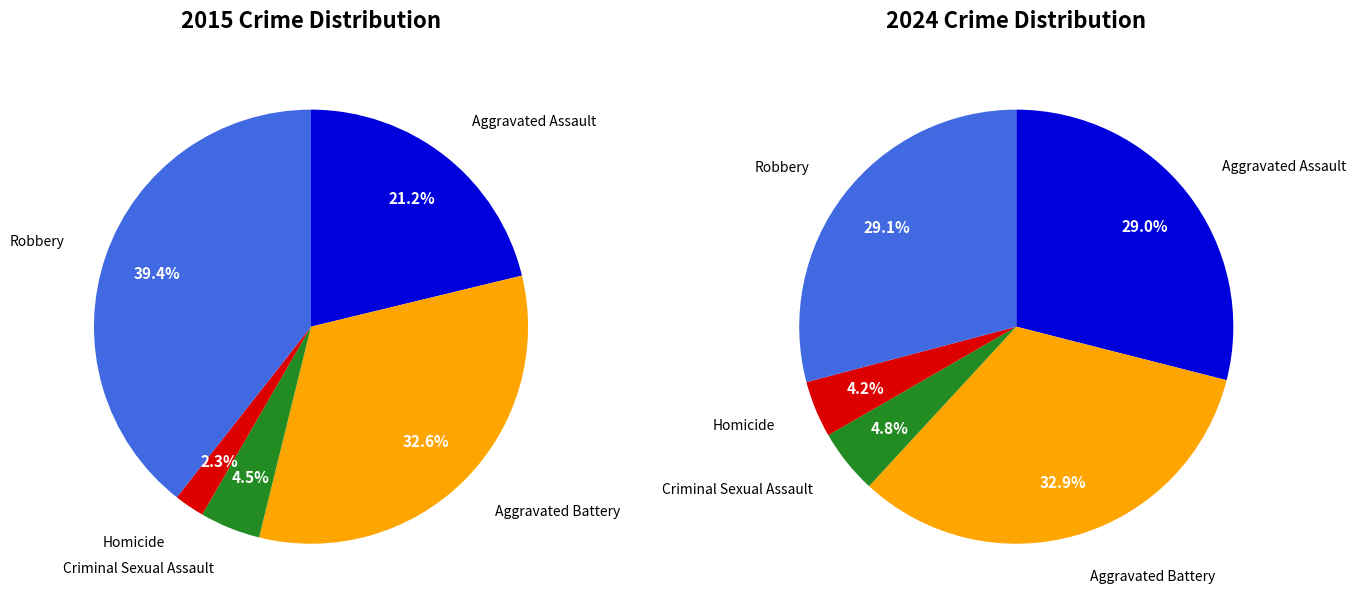

How many segments does this pie chart have?

5